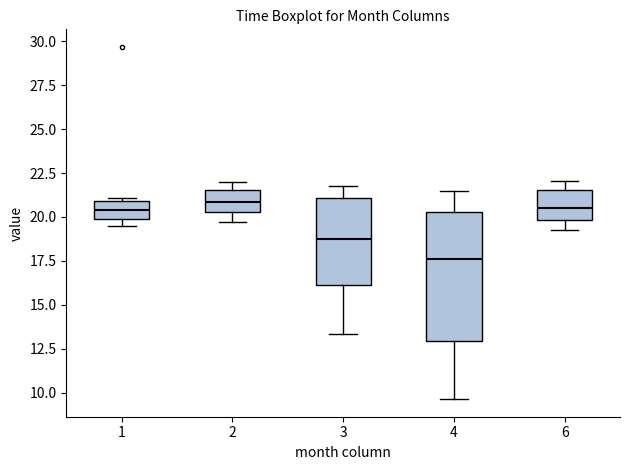

Reading left to right, read every box against the y-axis: the position of its median line, the range the box covers, and the ends of its whiskers. The values are not printed on the chart, so give them approximately, as read against the axis.

1: median 20.5, box 20.0 to 21.0, whiskers 19.5 to 21.0 (just above the box's upper edge)
2: median 21.0, box 20.5 to 21.5, whiskers 19.5 to 22.0
3: median 18.5, box 16.0 to 21.0, whiskers 13.5 to 21.5
4: median 17.5, box 13.0 to 20.5, whiskers 9.5 to 21.5
6: median 20.5, box 20.0 to 21.5, whiskers 19.5 to 22.0